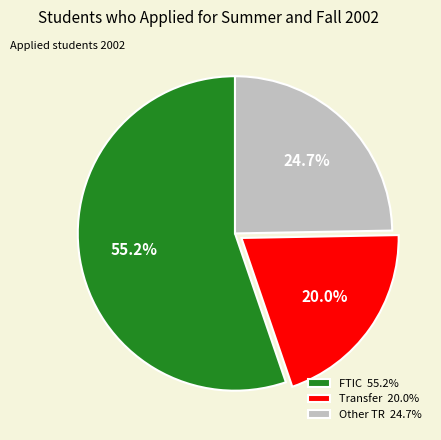

To the nearest percent, what portion does Transfer represent?

20%